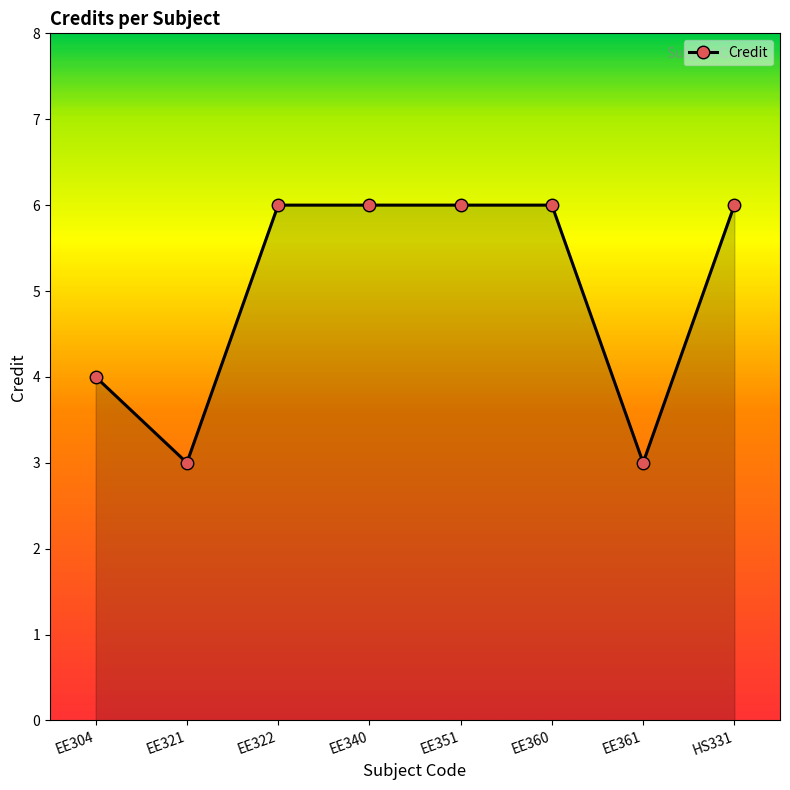

The chart shows a value of 10 at EE360. True or false?

False